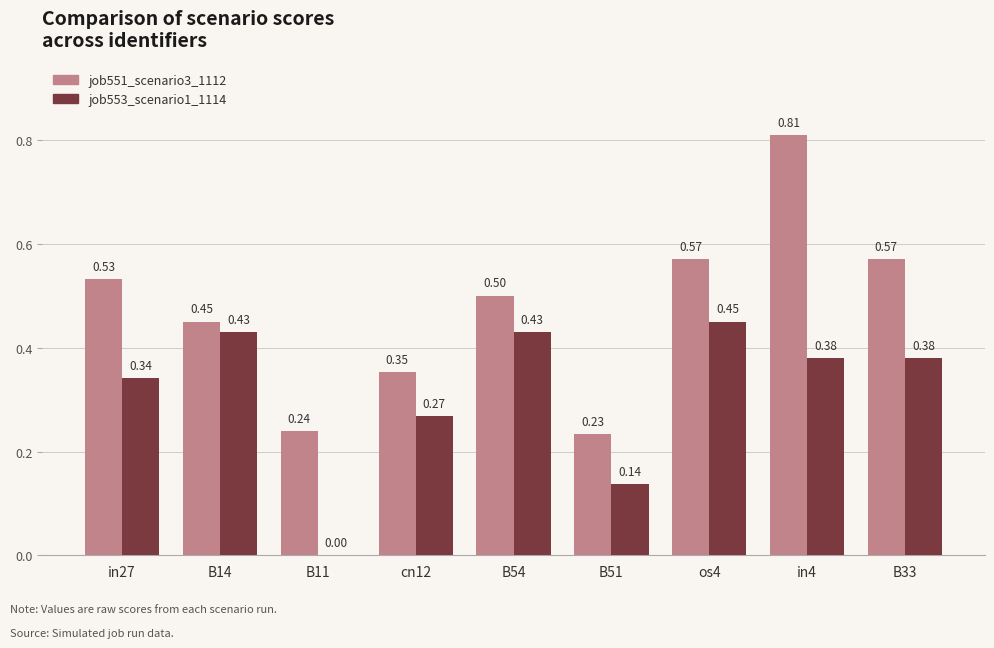

Between in27 and B11, which series saw the biggest shift?

job553_scenario1_1114